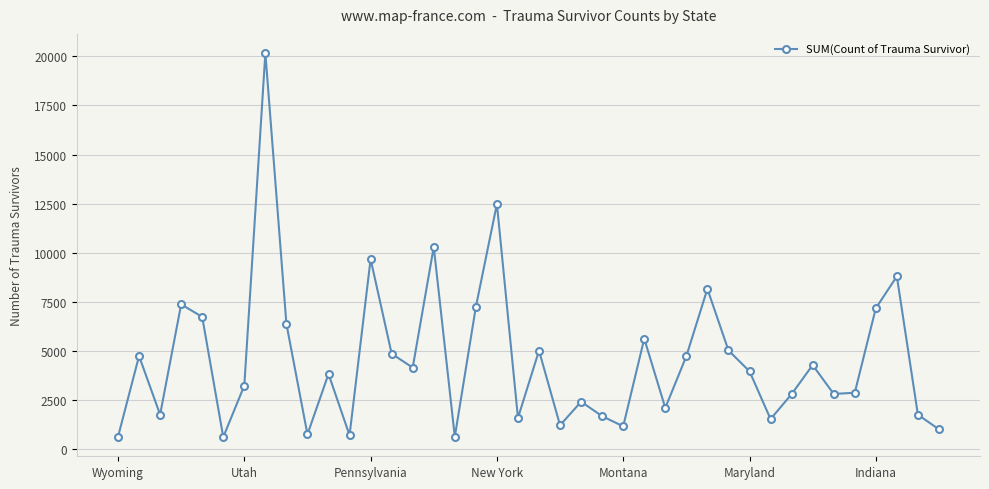

What is the minimum value shown in the chart?

624